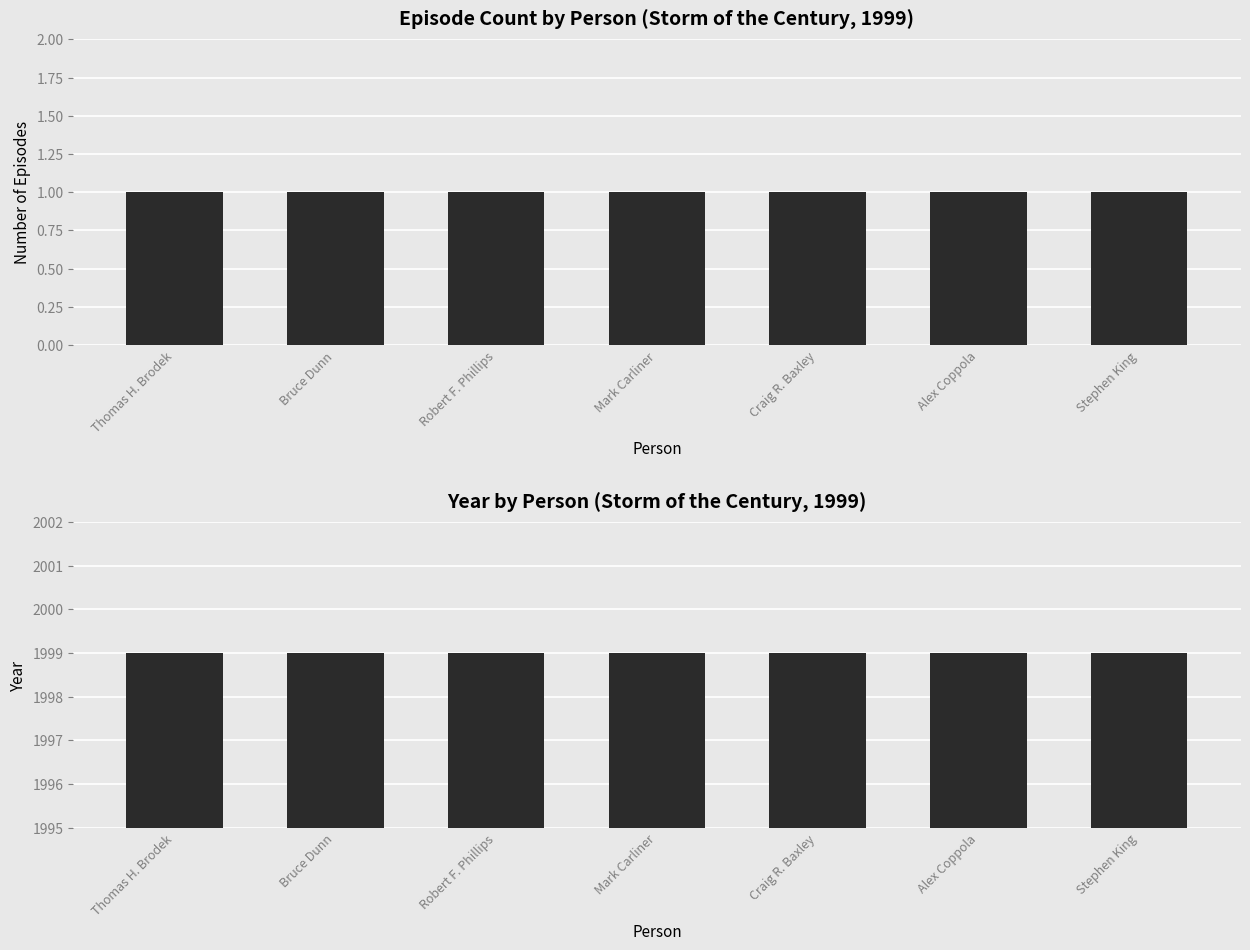

What is the value of the Episodes bar at the 2nd from the left?

1